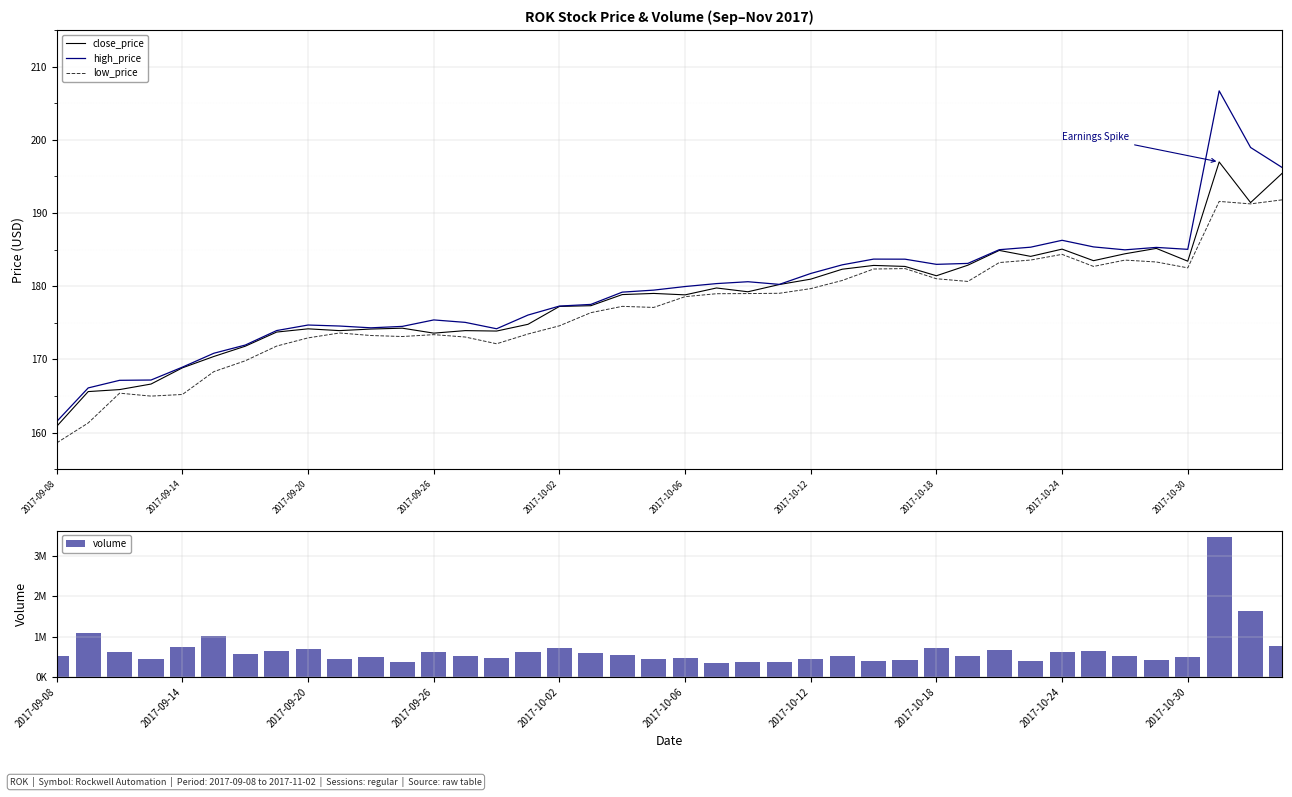

Which category has the lowest value across all series?

2017-09-08